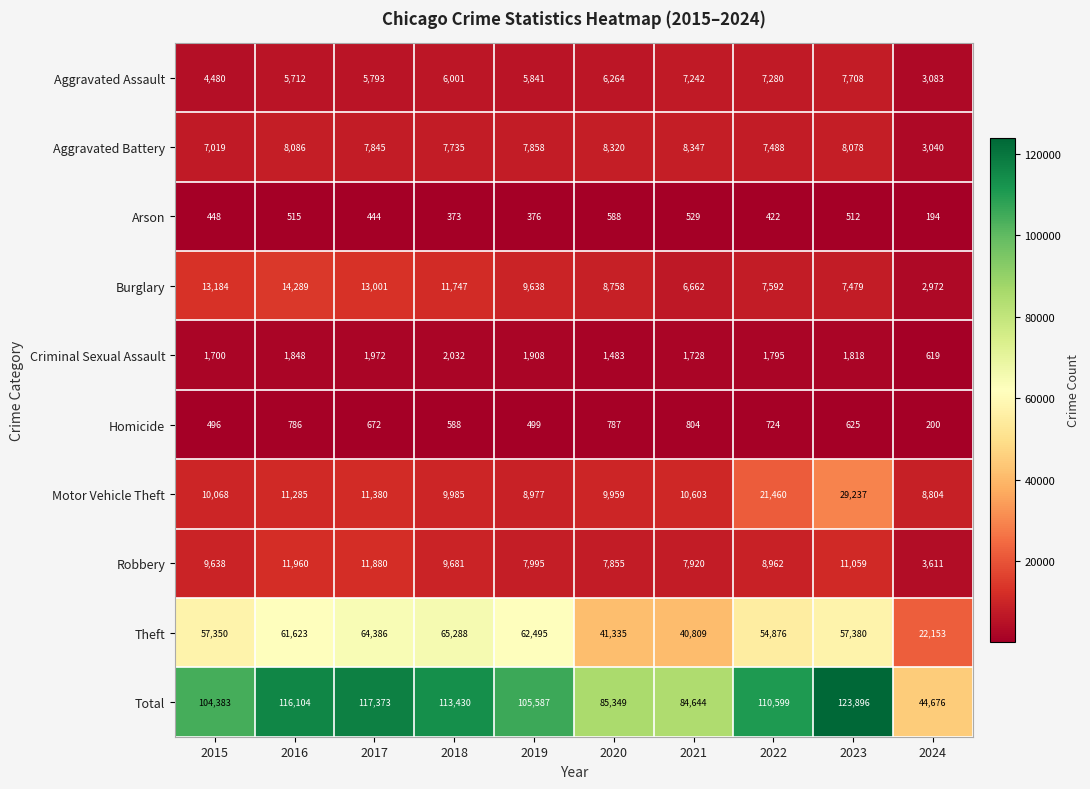

Which series has the largest total across all categories?

Total